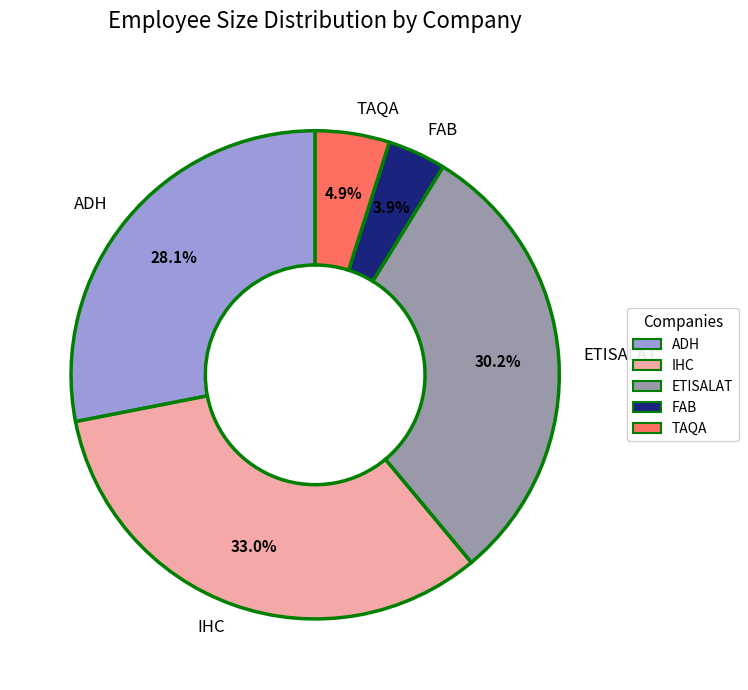

The ADH slice represents 40% of the pie. True or false?

False